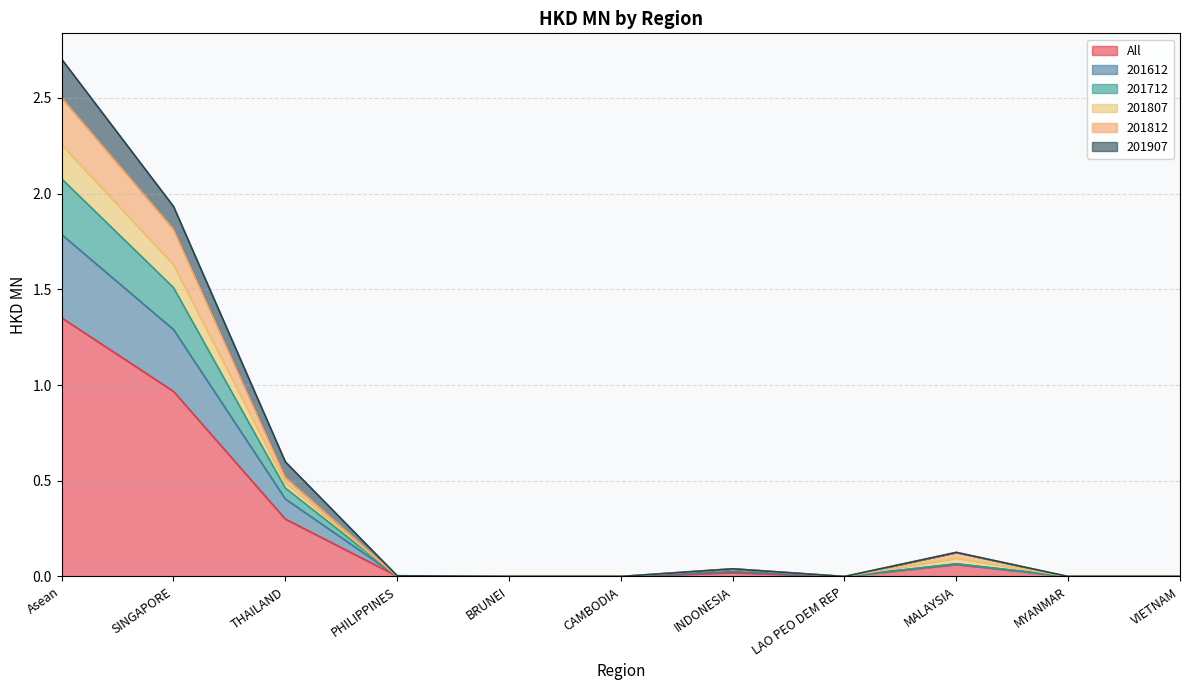

How many interior local valleys does the 201812 series have?

1